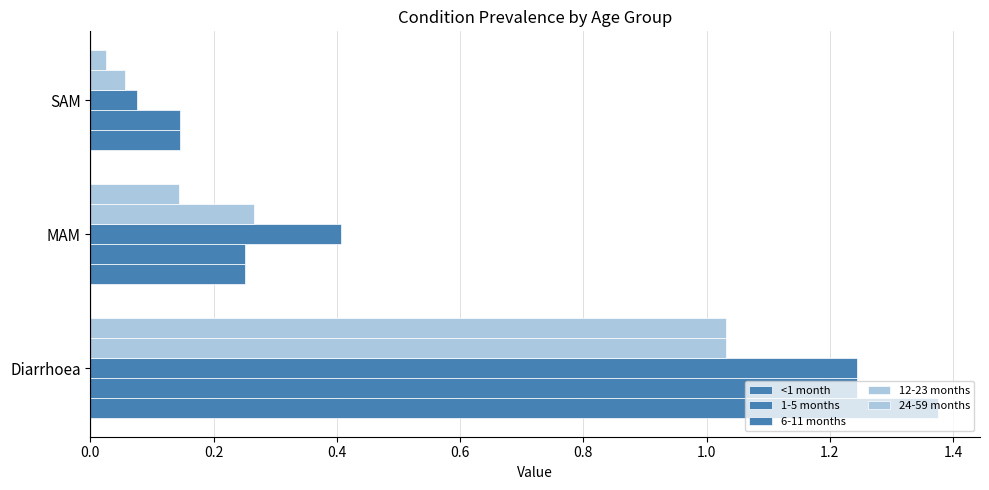

How many distinct data groups are displayed?

5